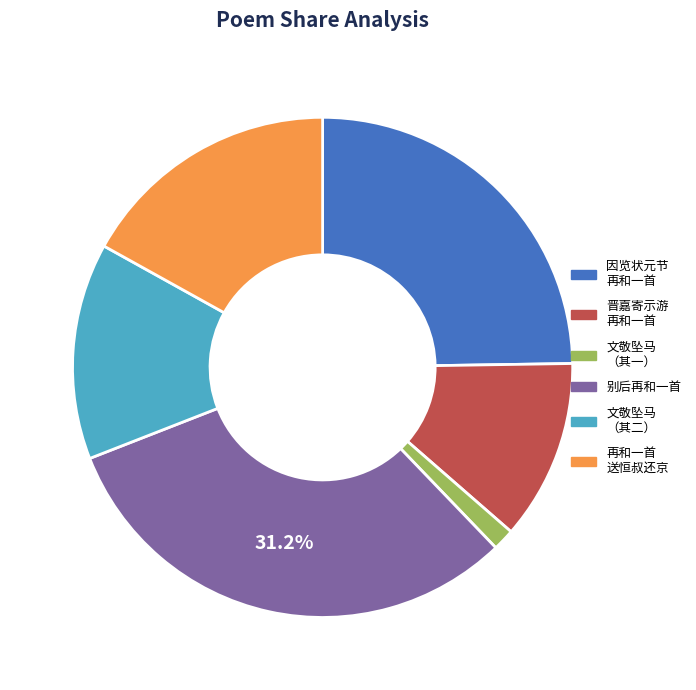

Does any single category account for the majority?

No